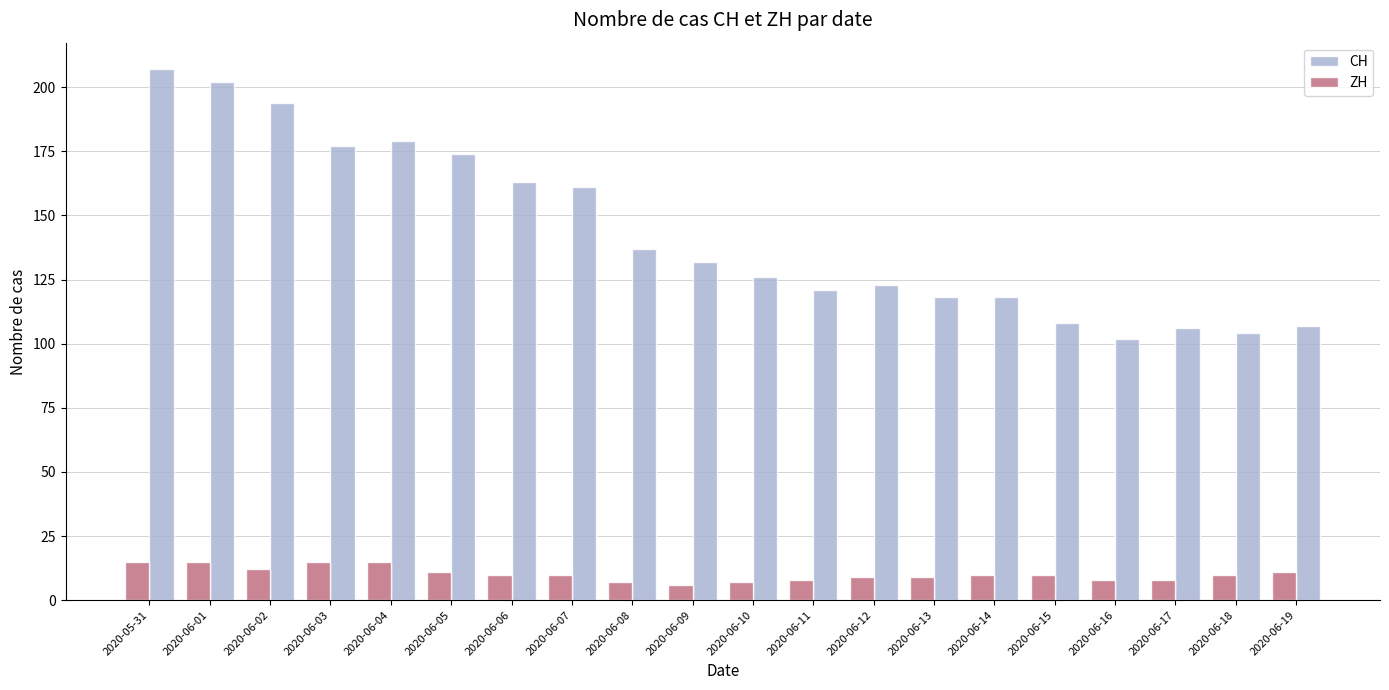

What is the maximum value for ZH?

15